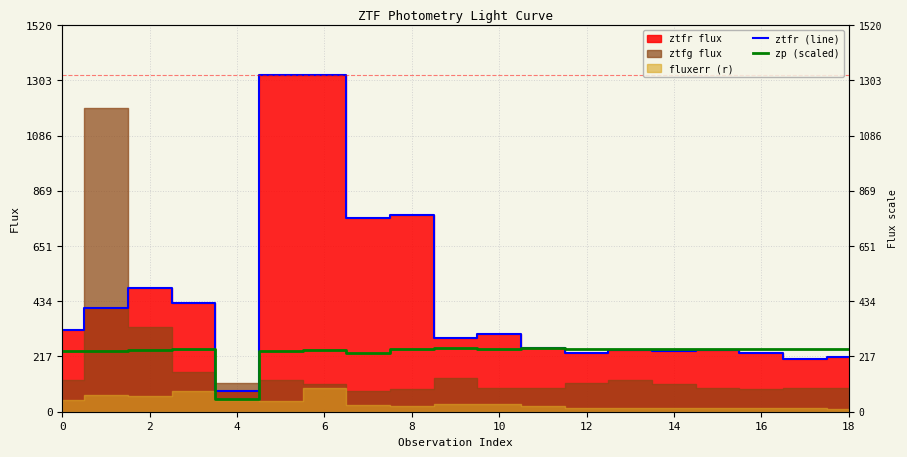

How many categories are shown in the chart?

19